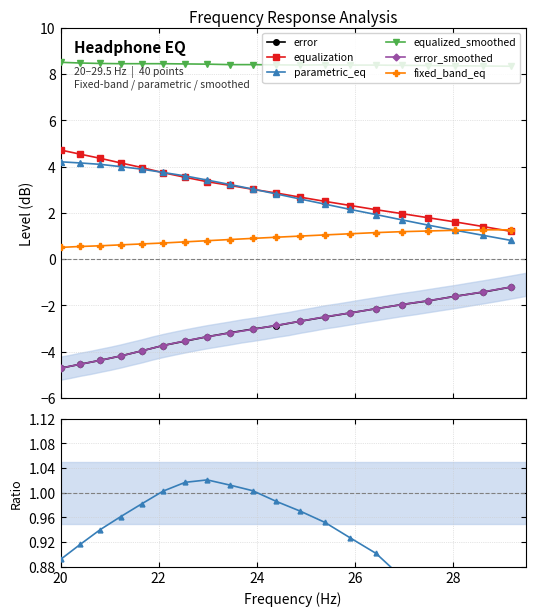

What is the maximum value for equalization?

4.7